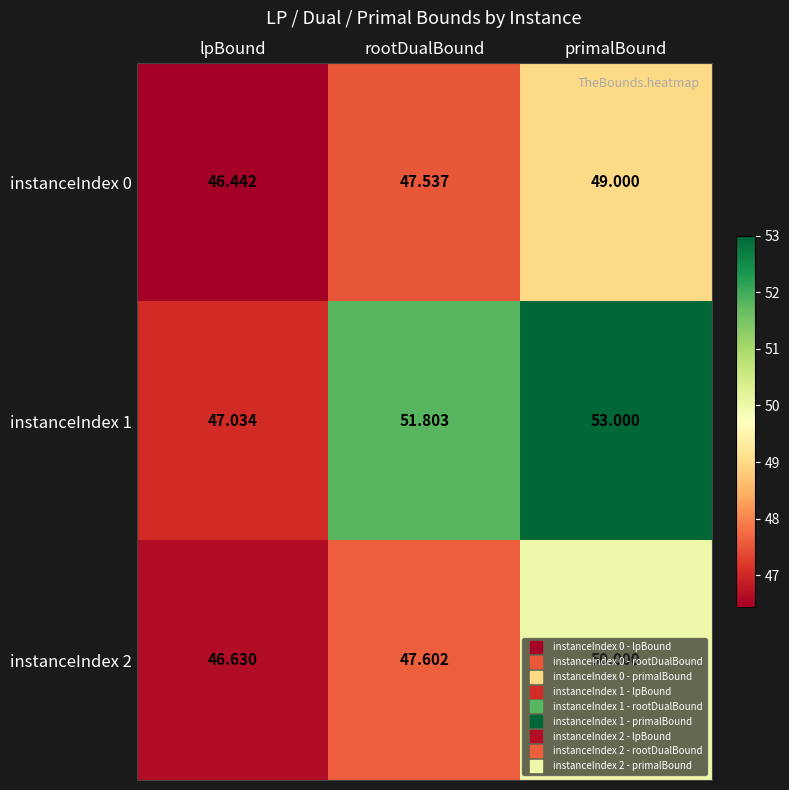

Which category has the highest value across all series?

primalBound